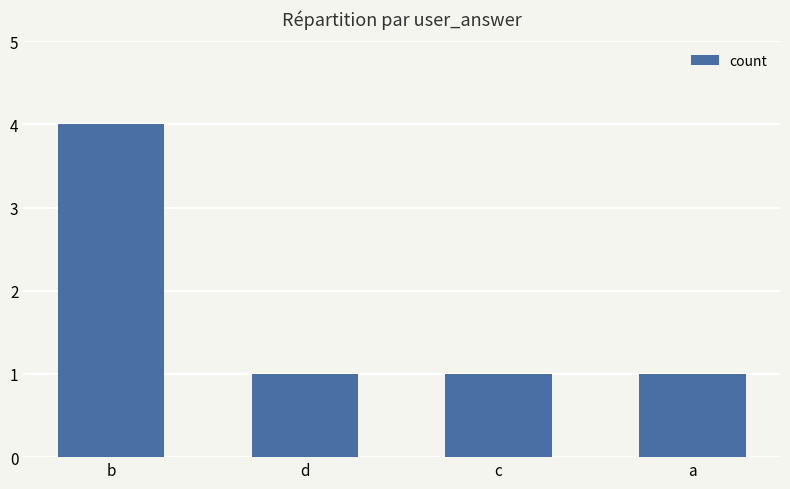

What is the minimum value shown in the chart?

1